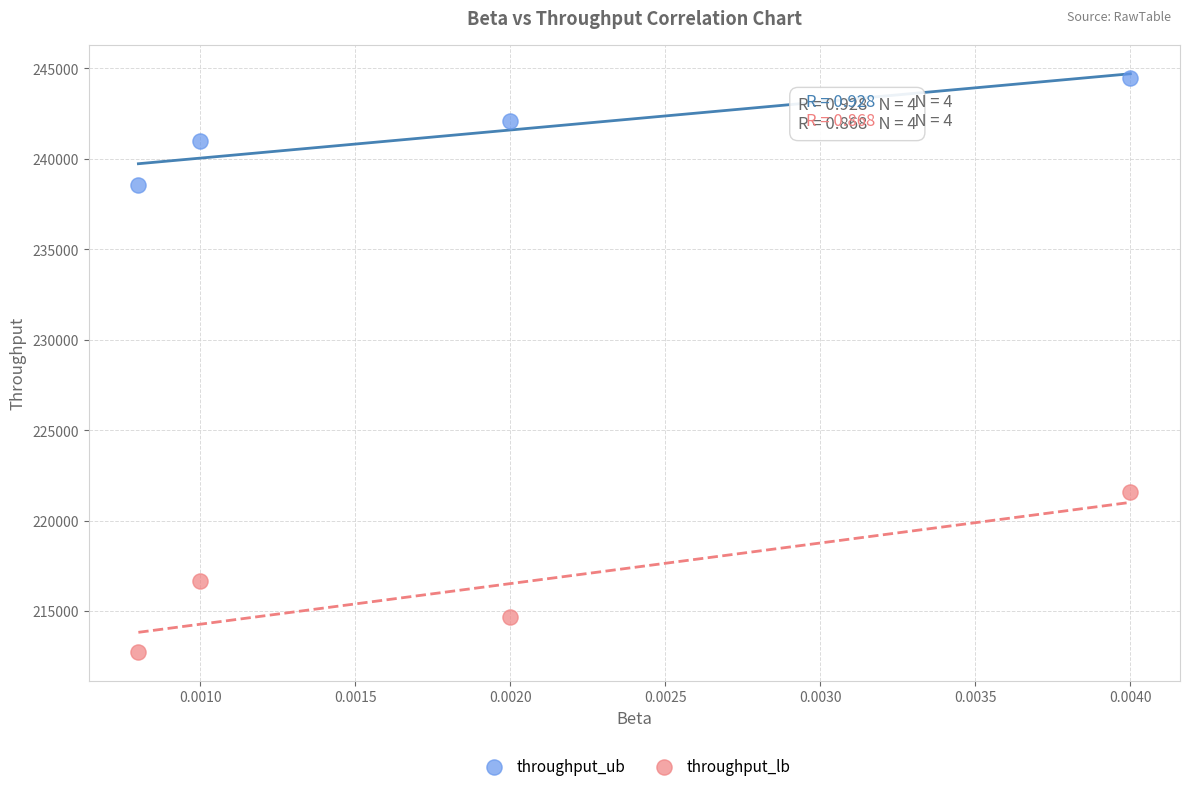

What are all the series names shown in the legend?

throughput_ub, throughput_lb